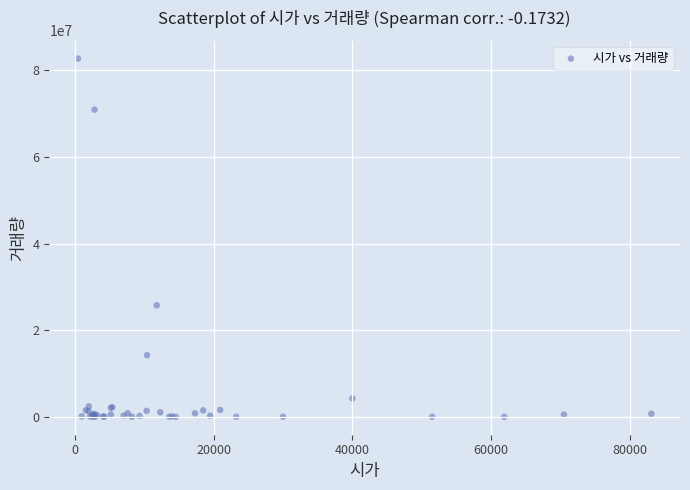

What Y value in the scatter plot is closest to 41369617?

25751117